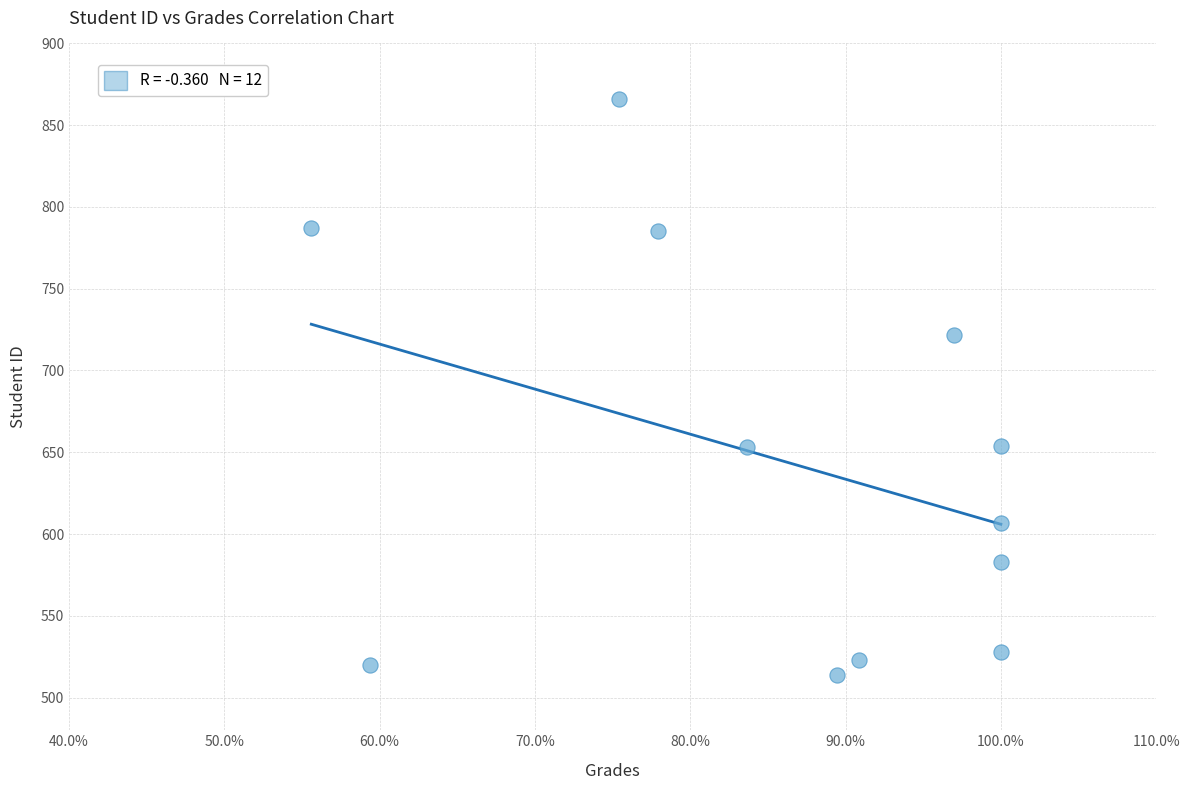

What is the range of Y values (max minus min)?

352